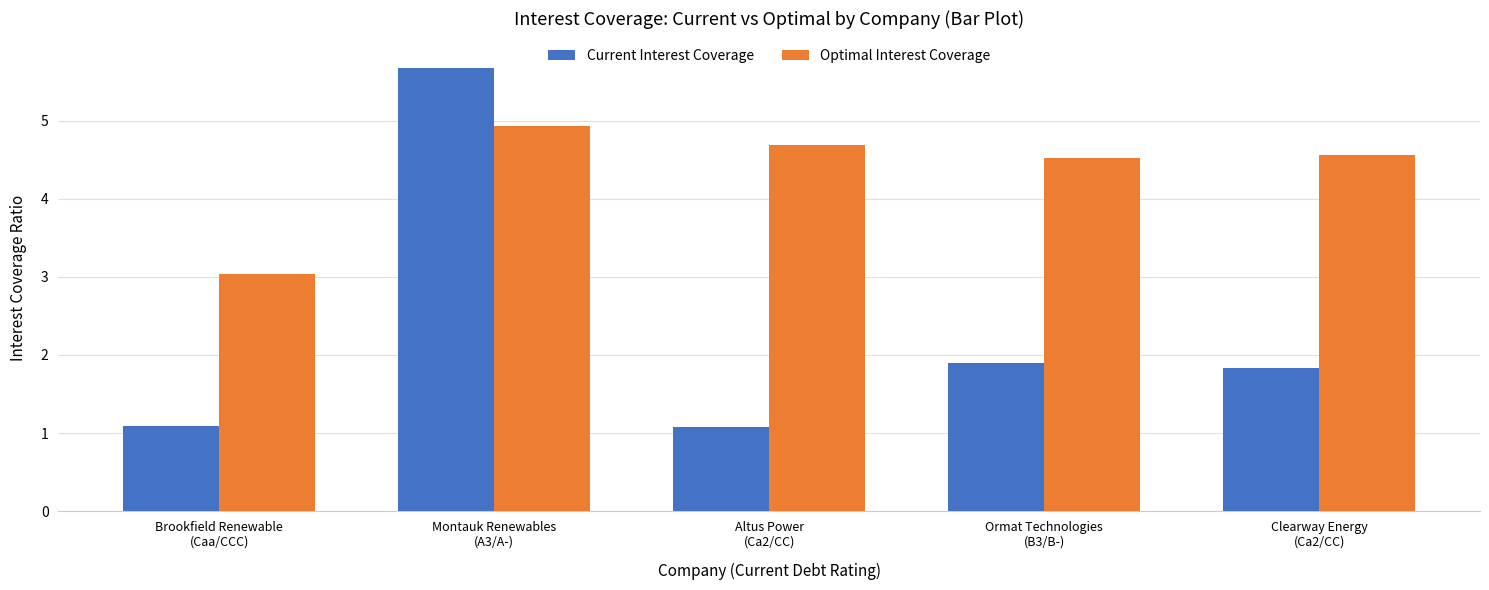

What is the average value of the Optimal Interest Coverage series?

4.3